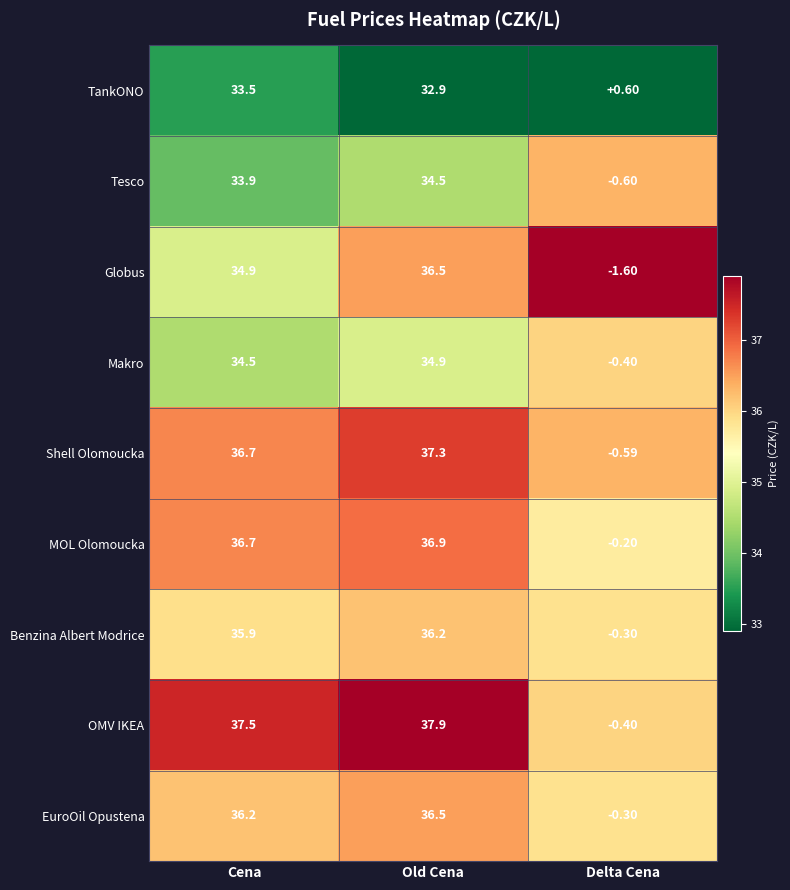

Between Cena and Old Cena, which series saw the biggest shift?

Globus